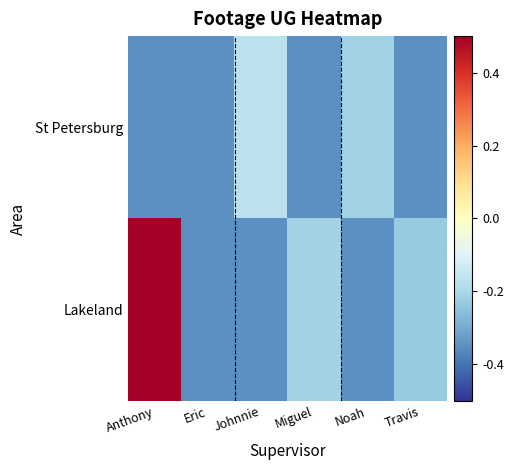

Which series has the largest range (max minus min)?

Lakeland